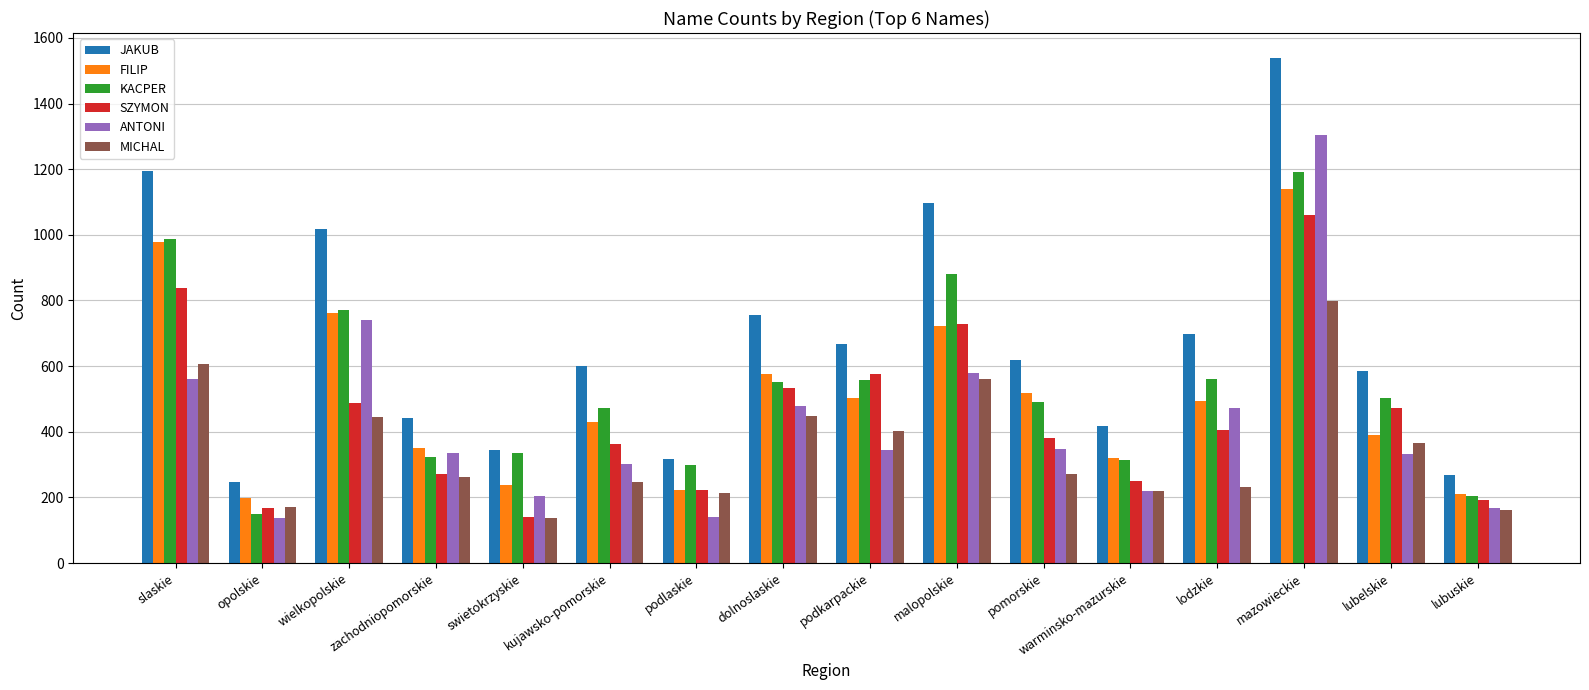

Which series has the largest range (max minus min)?

JAKUB